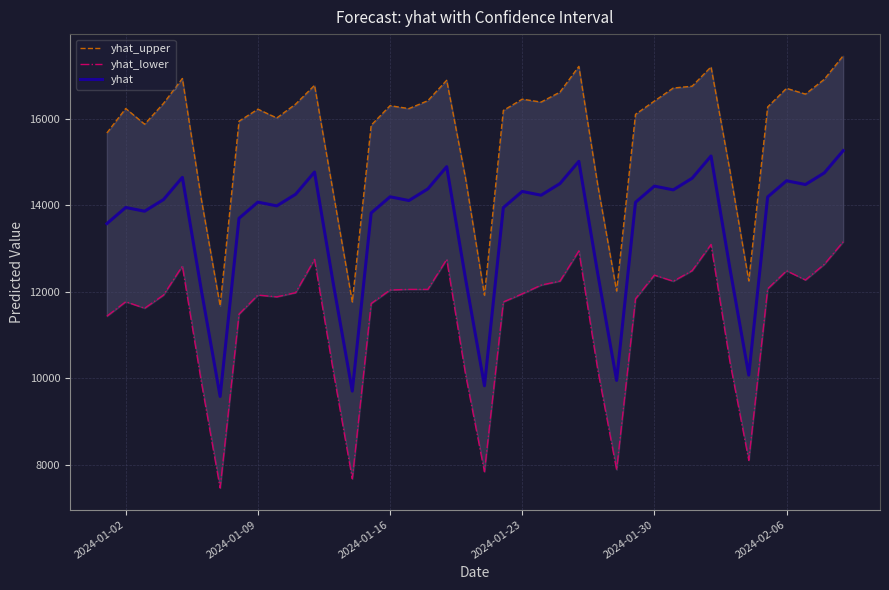

True or false: yhat_lower has more than 0 interior local peaks.

True